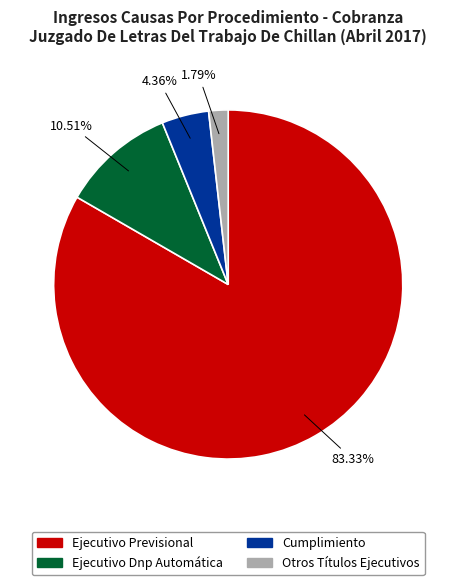

What percentage is the Otros Títulos Ejecutivos slice, to the nearest percent?

2%